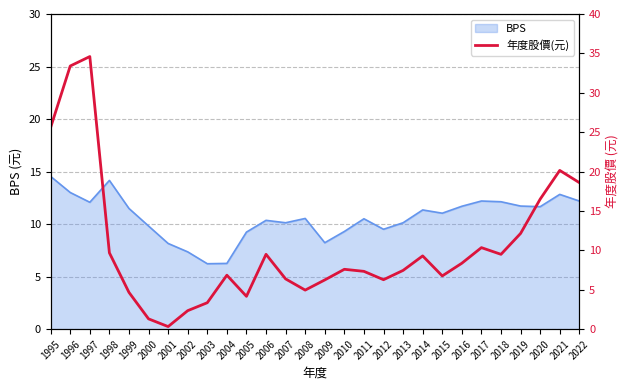

At which label is the value closest to 17?

2020